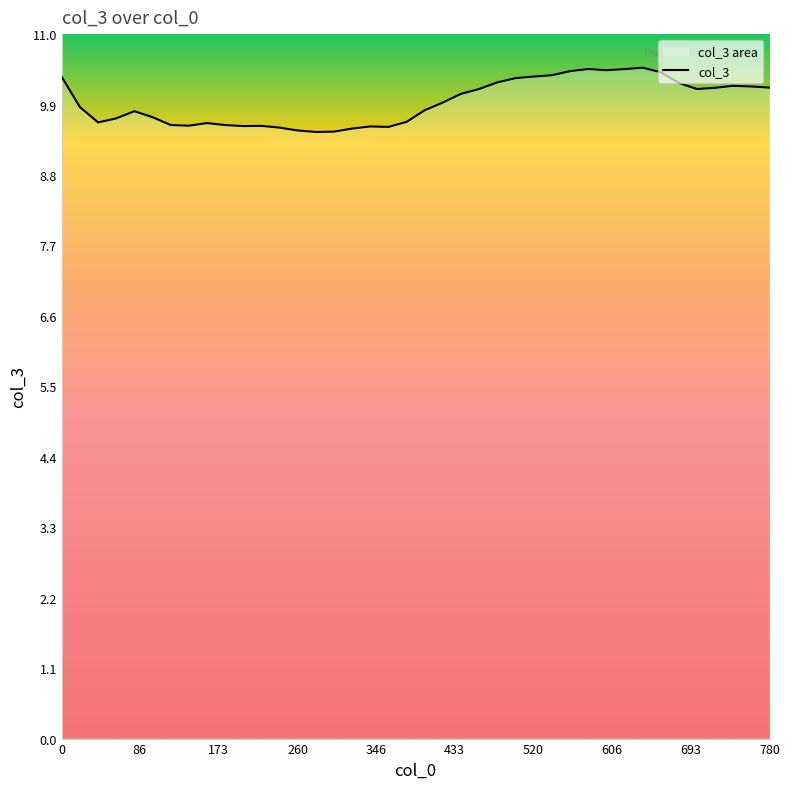

What is the ratio of the value at 520 to the value at 560?

1.0